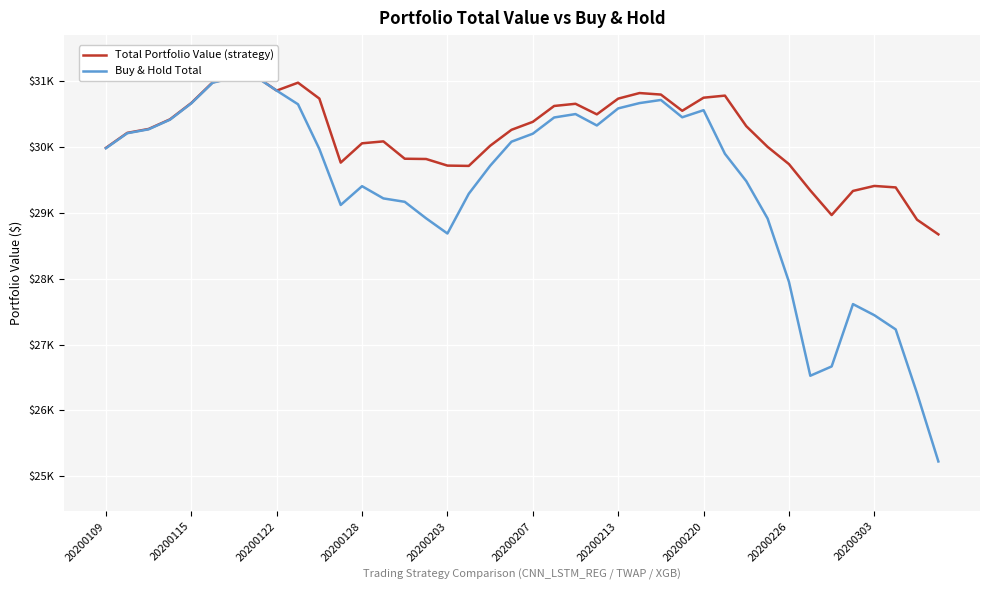

The Total Portfolio Value (strategy) series shows 30022.2 at 18. True or false?

True